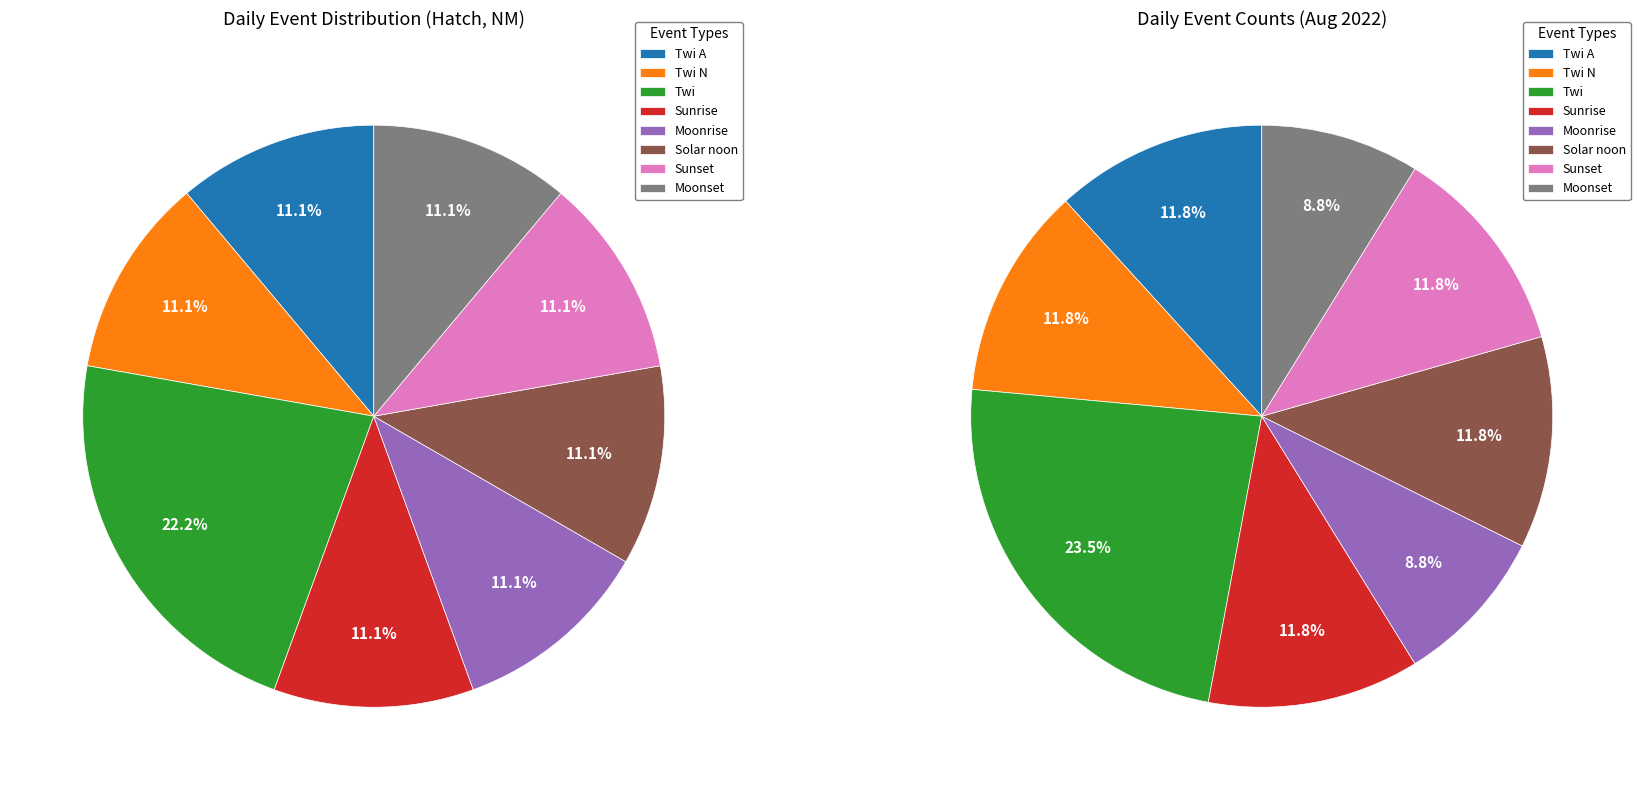

Which category has the biggest portion of the pie?

Twi